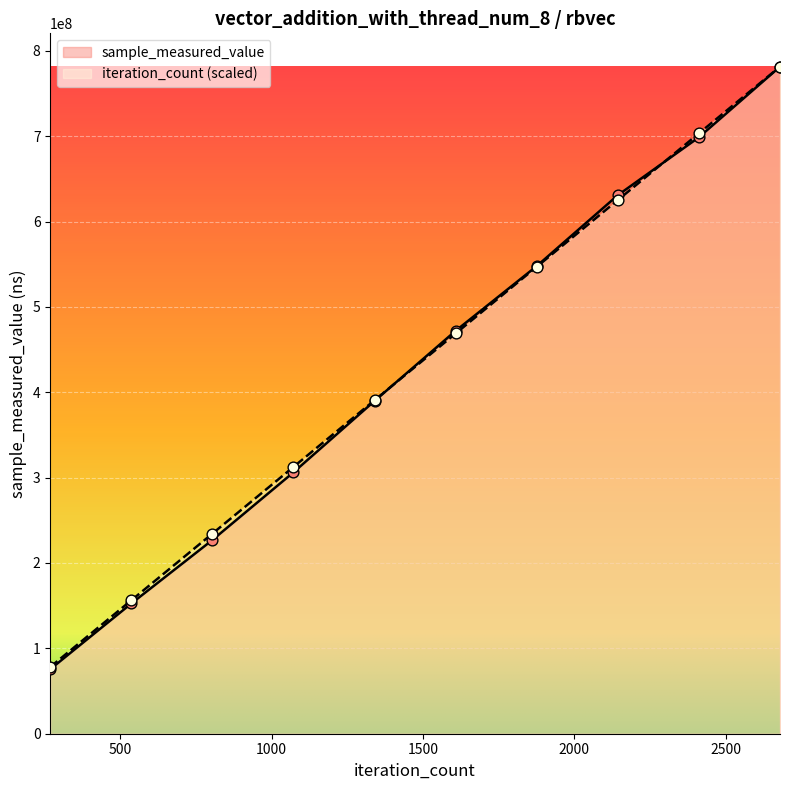

Which series has the largest total across all categories?

iteration_count